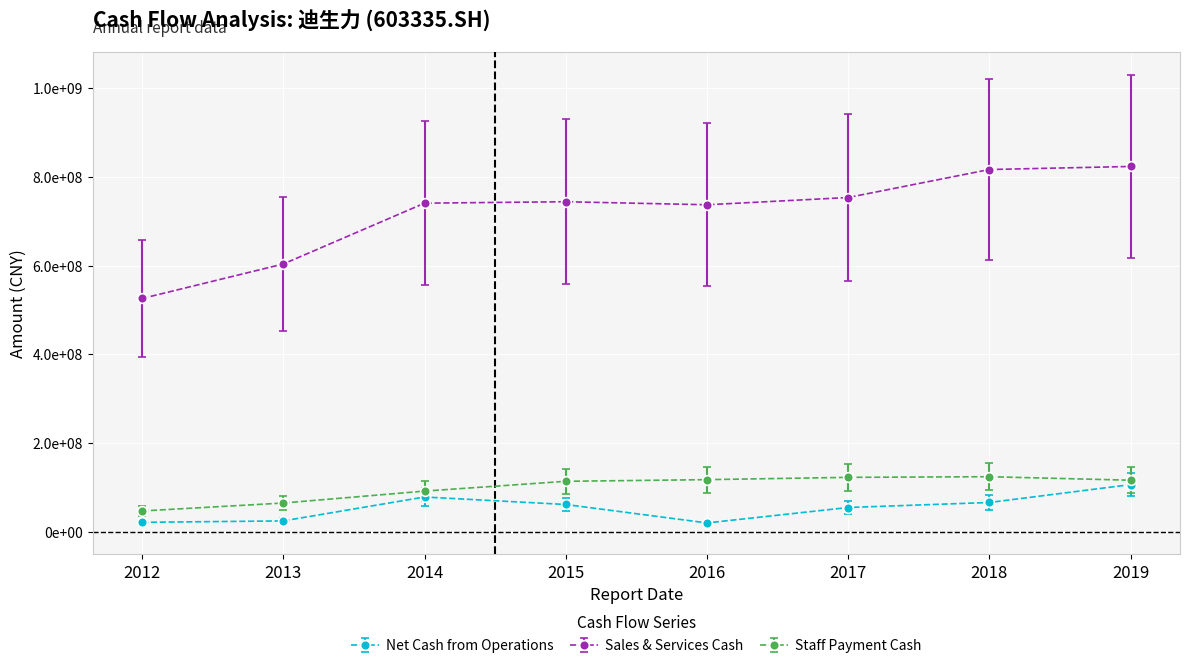

What are all the series names shown in the legend?

Net Cash from Operations, Sales & Services Cash, Staff Payment Cash